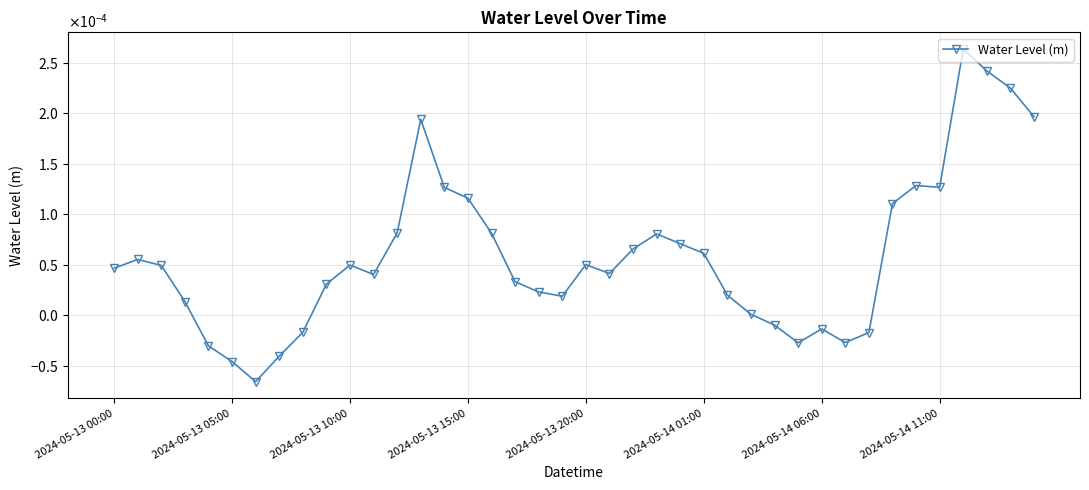

Does the chart have visible grid lines?

Yes